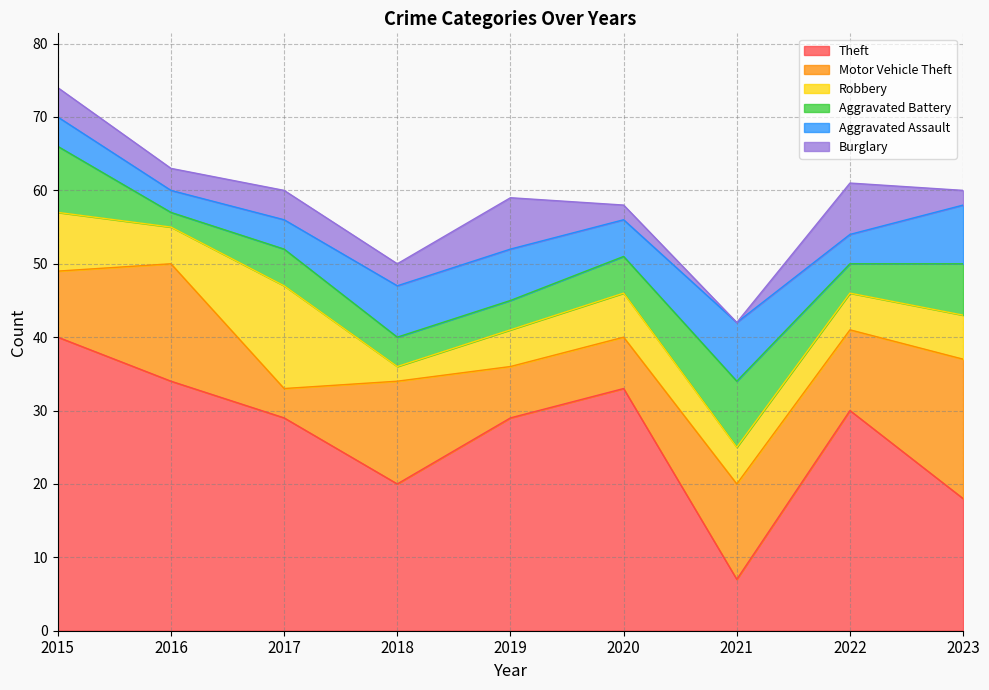

What is the difference between the maximum and second lowest values in the Burglary series?

5